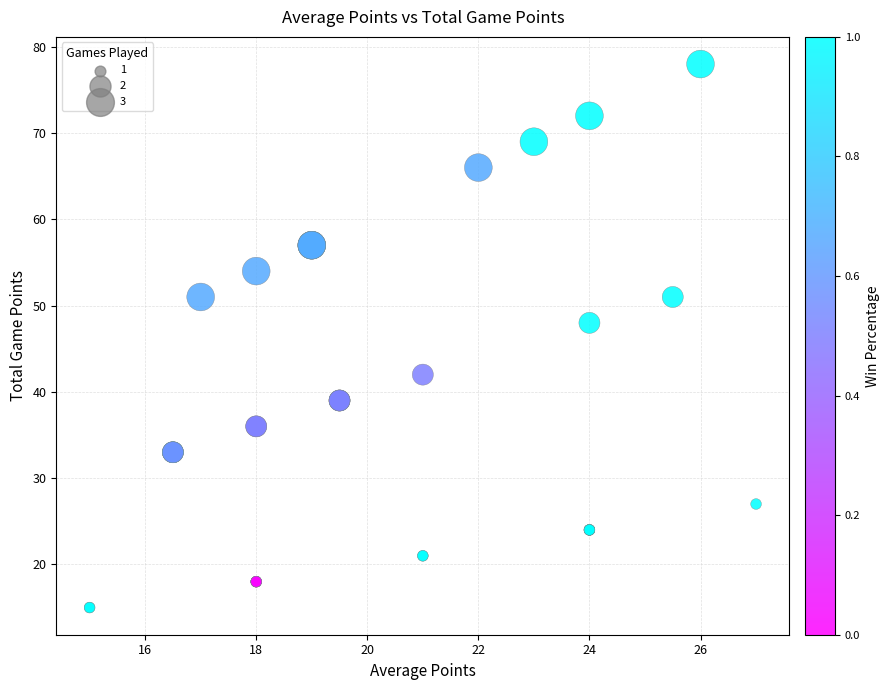

What Y value in the scatter plot is closest to 46?

48